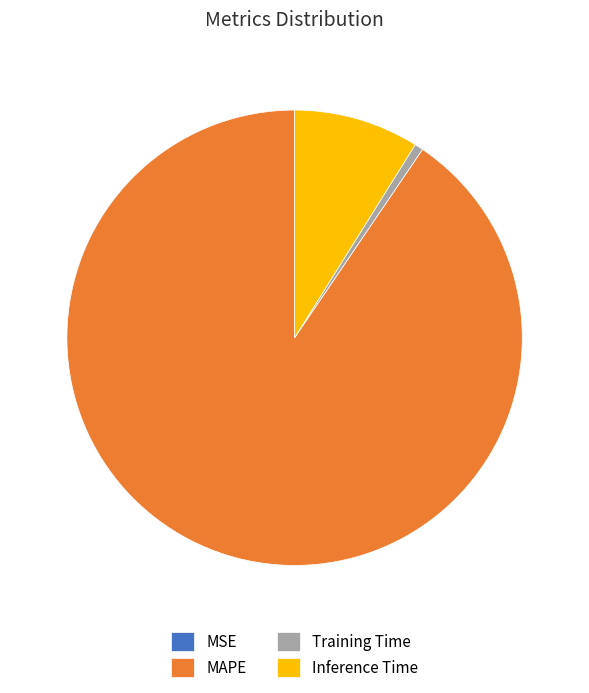

Which category has the biggest portion of the pie?

MAPE